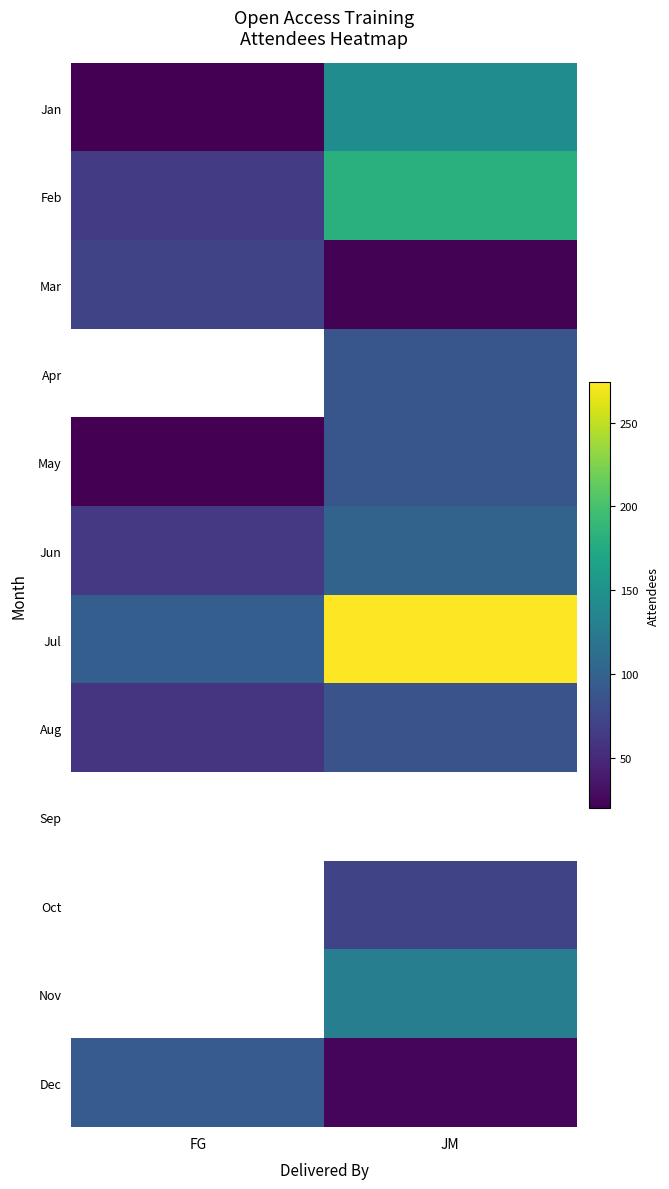

Which series has the widest spread of values?

Jul